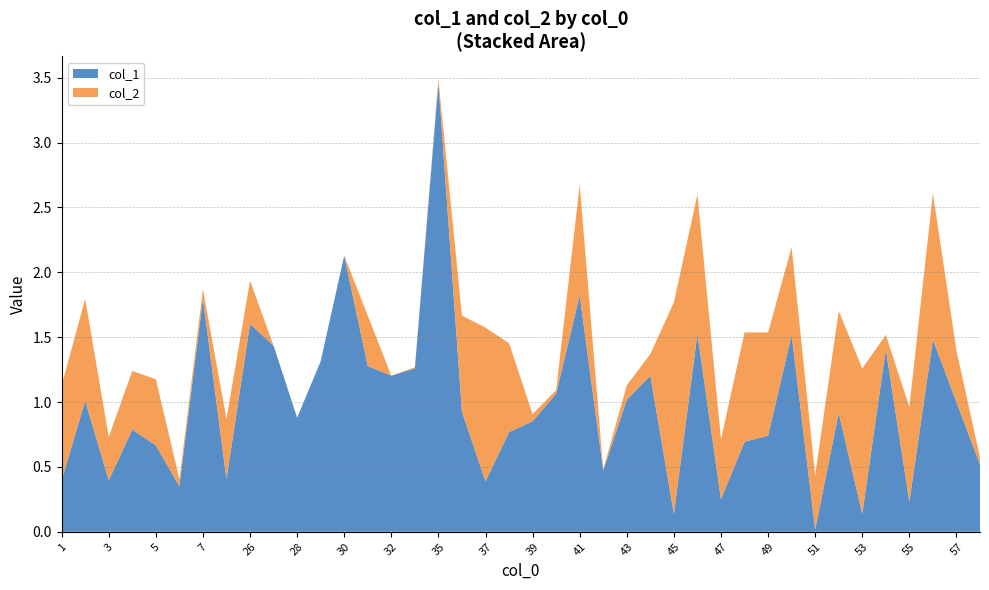

Reading left to right, extract all data points from this chart.

col_1: 1=0.4	2=1.0	3=0.4	4=0.8	5=0.7	6=0.4	7=1.8	8=0.4	26=1.6	27=1.4	28=0.9	29=1.3	30=2.1	31=1.3	32=1.2	34=1.3	35=3.5	36=0.9	37=0.4	38=0.8	39=0.9	40=1.1	41=1.8	42=0.5	43=1.0	44=1.2	45=0.1	46=1.5	47=0.2	48=0.7	49=0.7	50=1.5	51=0.0	52=0.9	53=0.1	54=1.4	55=0.2	56=1.5	57=1.0	58=0.5
col_2: 1=0.7	2=0.8	3=0.3	4=0.5	5=0.5	6=0.1	7=0.1	8=0.5	26=0.3	27=0.0	28=0.0	29=0.0	30=0.0	31=0.4	32=0.0	34=0.0	35=0.0	36=0.7	37=1.2	38=0.7	39=0.1	40=0.0	41=0.9	42=0.0	43=0.1	44=0.2	45=1.6	46=1.1	47=0.5	48=0.8	49=0.8	50=0.7	51=0.4	52=0.8	53=1.1	54=0.1	55=0.7	56=1.1	57=0.4	58=0.1